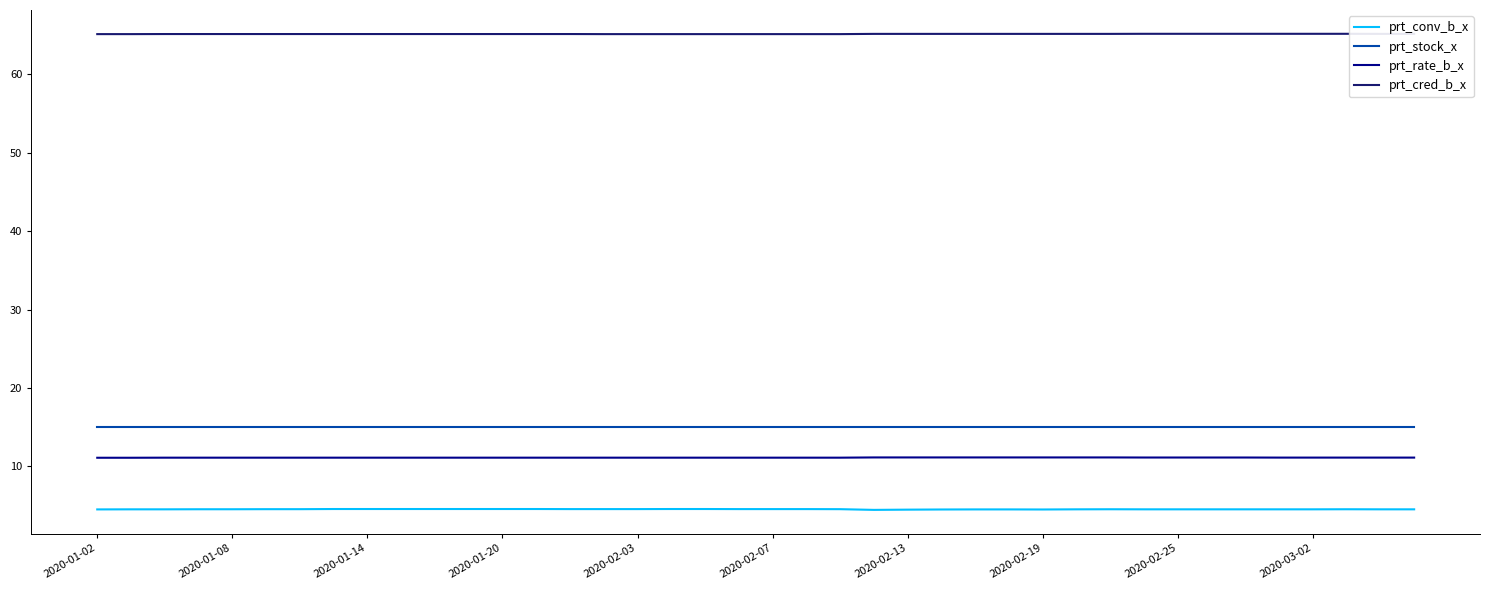

Does the chart display data point markers on the line(s)?

No